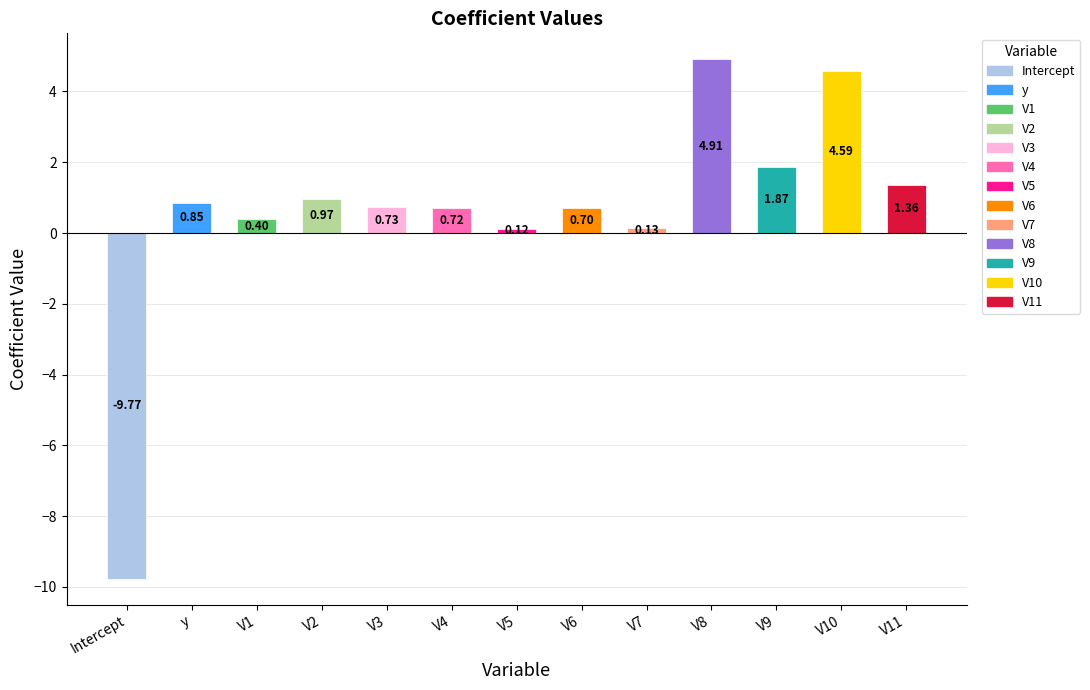

The chart shows a value of 1.9 at V9. True or false?

True